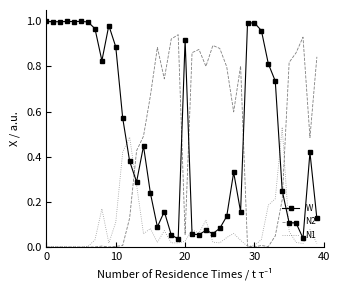

Which series ends up on top after the final intersection of N1 and N2?

N2